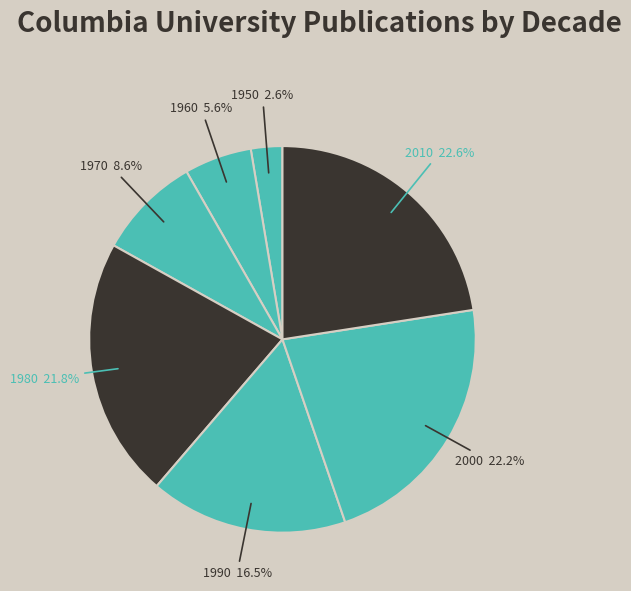

True or false: 2010 accounts for 16% of the total.

False